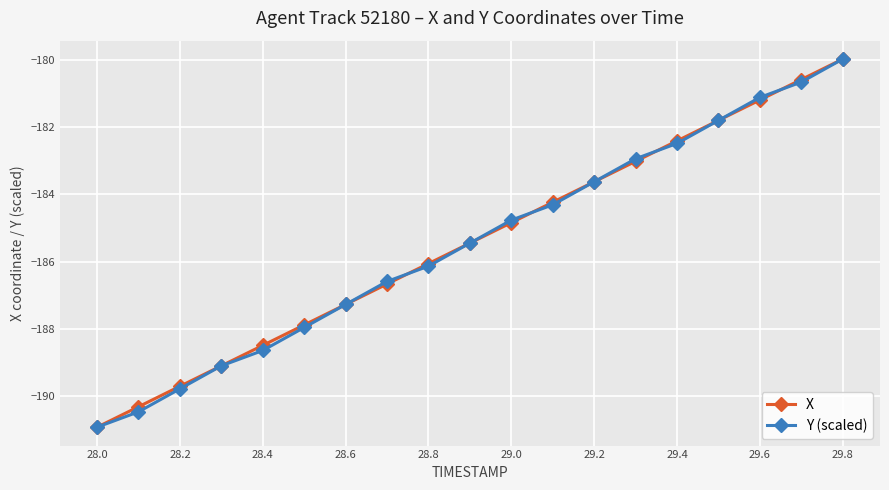

What is the greatest value displayed?

-180.0